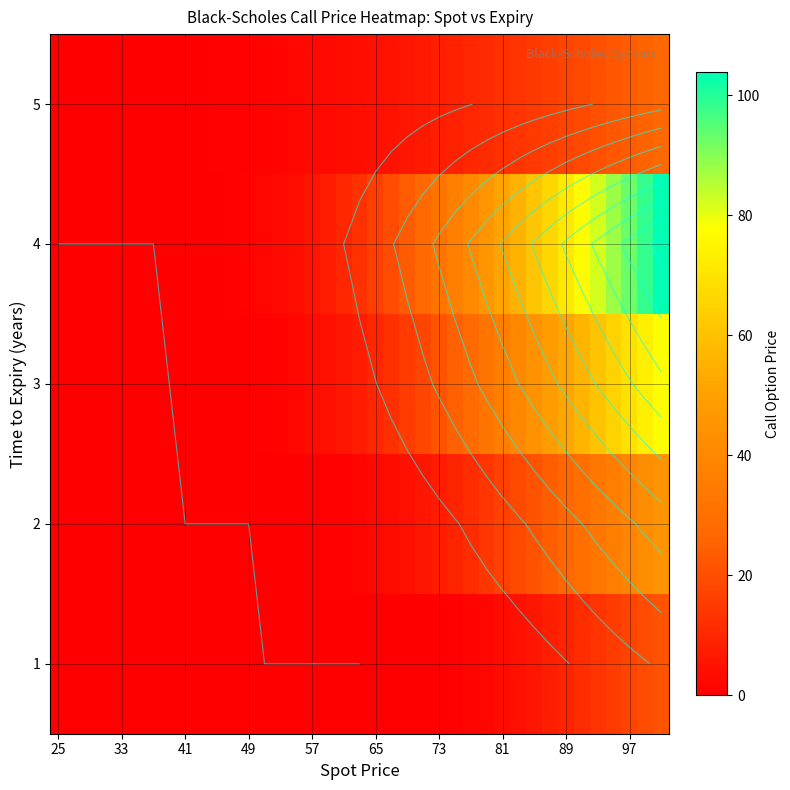

Rank the series at 31 from lowest to highest value.

row_0, row_4, row_1, row_2, row_3